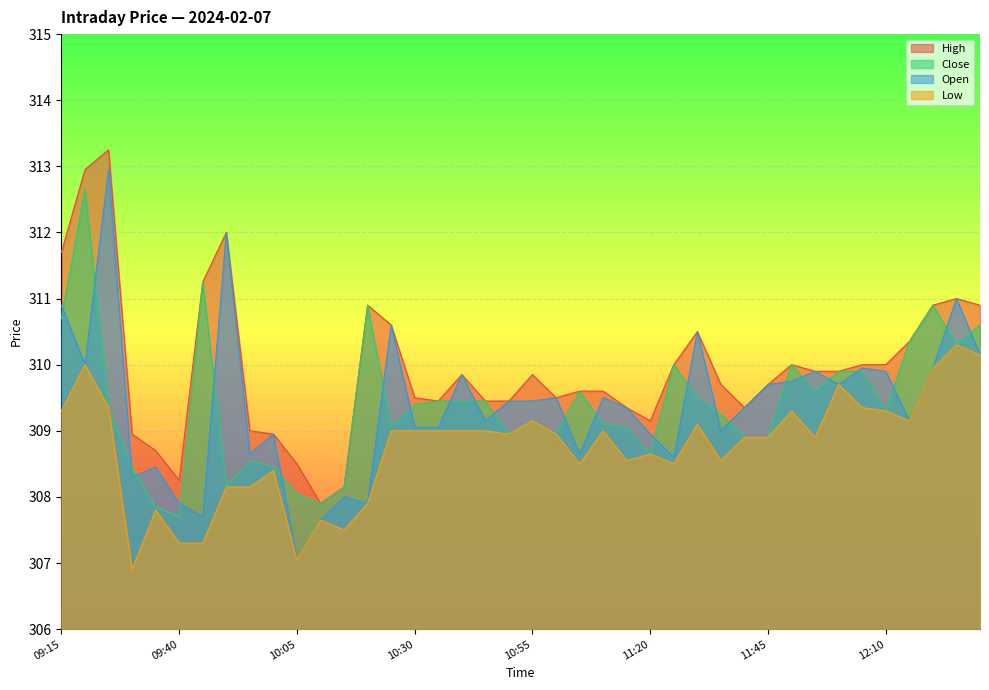

Which has a higher value, 09:35 or 09:20?

09:20